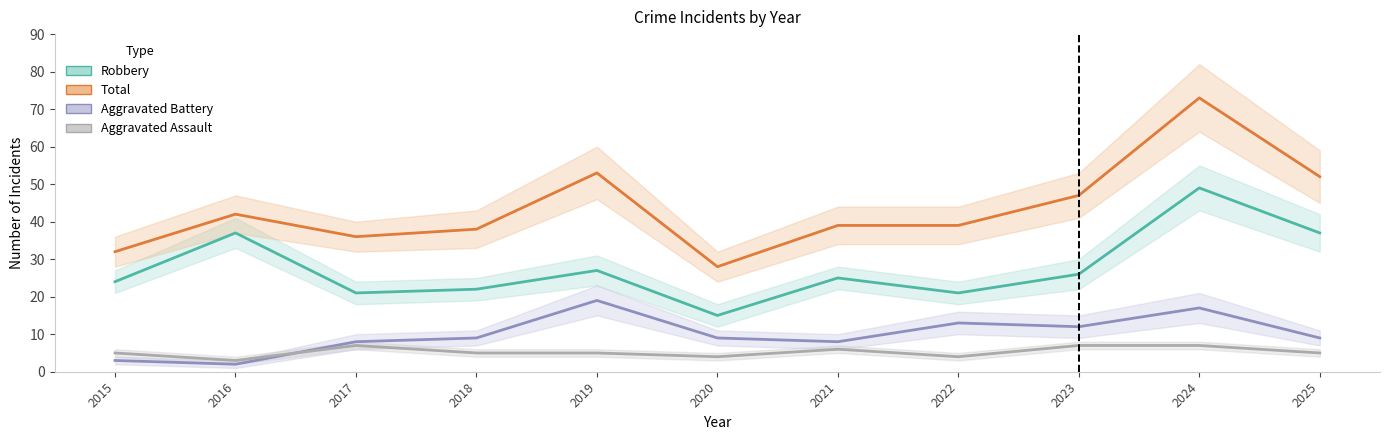

What is the minimum value for Robbery?

15